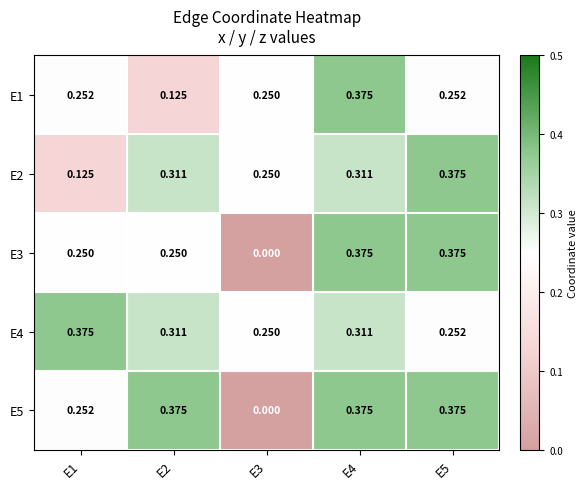

Is the value of E5 at E2 greater than the value of E2 at E3?

Yes